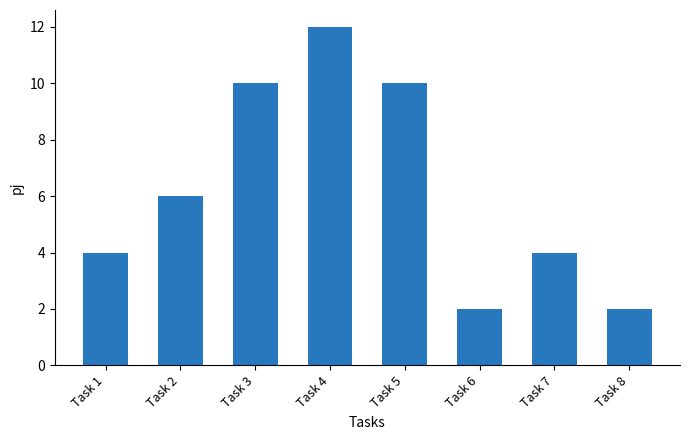

The chart shows a value of 2 at Task 6. True or false?

True